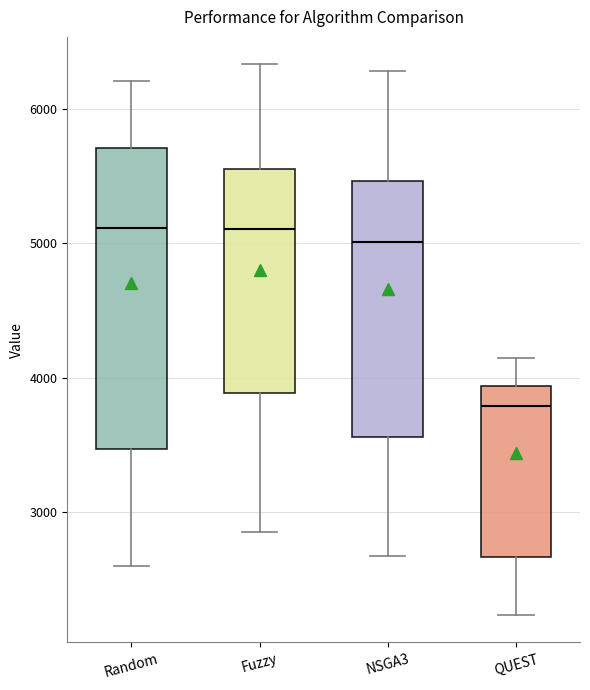

Which box is the tallest, from its lower edge to its upper edge?

Random